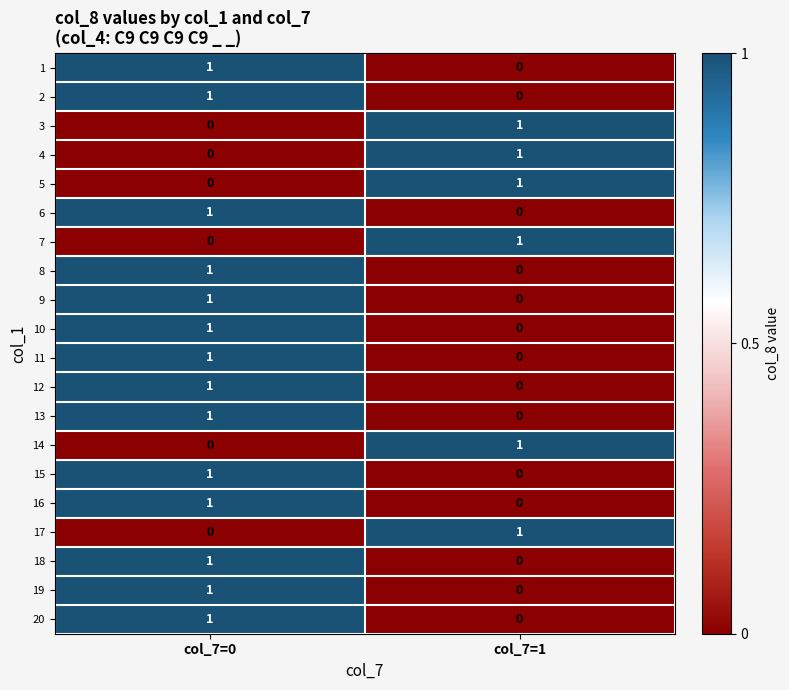

How many data points in 5 are less than 1?

1